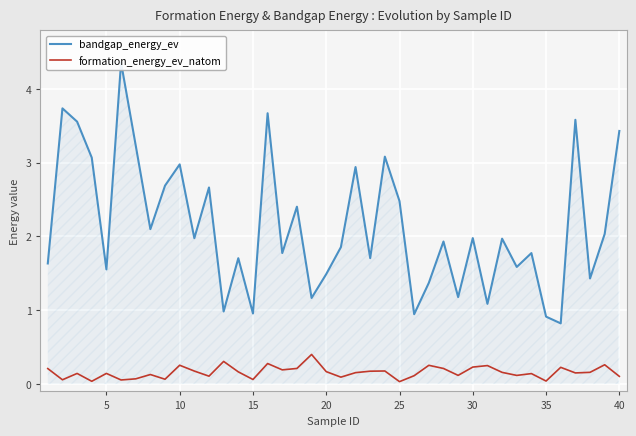

Reading left to right, list all the values displayed in this chart.

bandgap_energy_ev: 1.6	3.7	3.6	3.1	1.6	4.4	3.2	2.1	2.7	3.0	2.0	2.7	1.0	1.7	1.0	3.7	1.8	2.4	1.2	1.5	1.9	2.9	1.7	3.1	2.5	0.9	1.4	1.9	1.2	2.0	1.1	2.0	1.6	1.8	0.9	0.8	3.6	1.4	2.0	3.4
formation_energy_ev_natom: 0.2	0.1	0.1	0.0	0.1	0.1	0.1	0.1	0.1	0.3	0.2	0.1	0.3	0.2	0.1	0.3	0.2	0.2	0.4	0.2	0.1	0.2	0.2	0.2	0.0	0.1	0.3	0.2	0.1	0.2	0.3	0.2	0.1	0.1	0.0	0.2	0.2	0.2	0.3	0.1